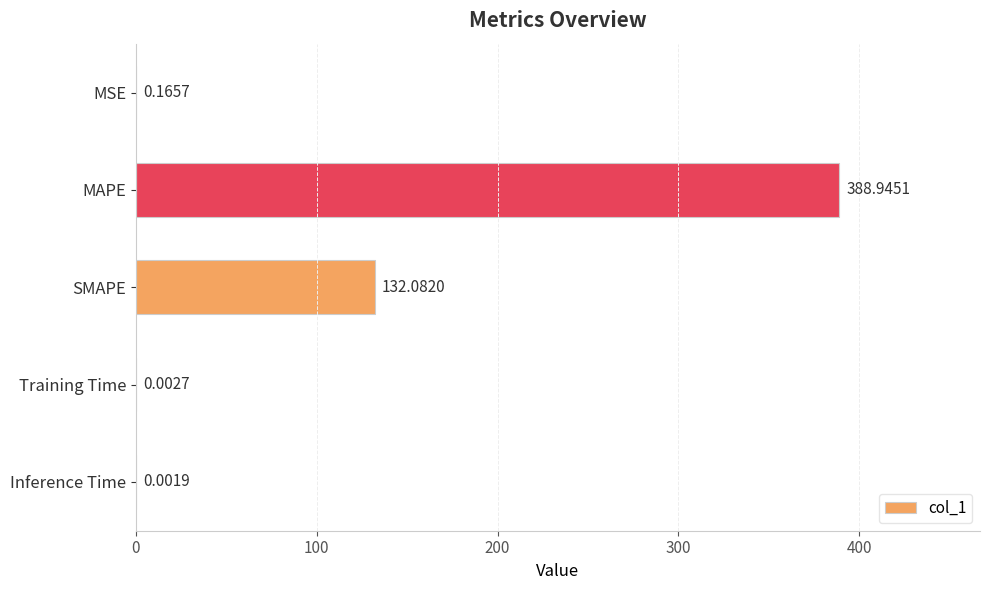

What is the sum of all values?

521.2